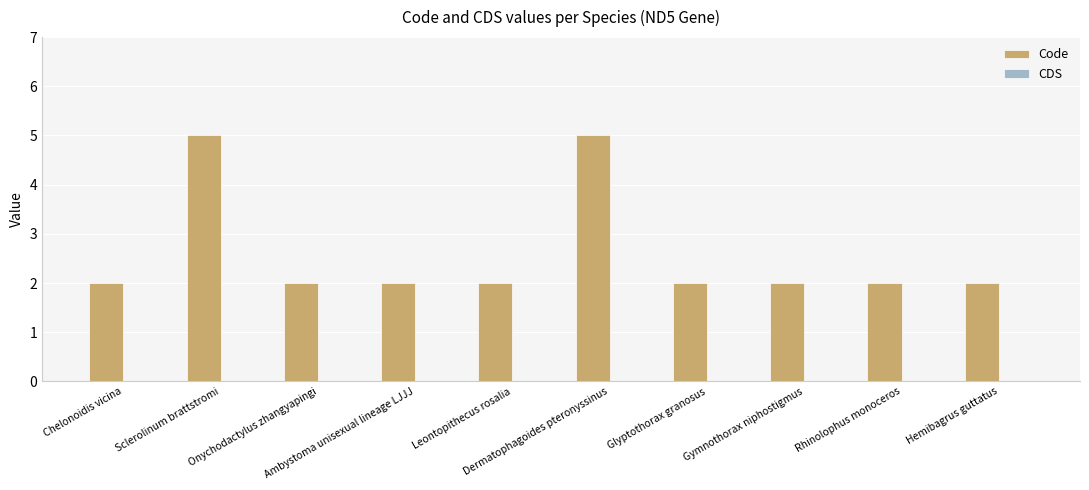

Count the number of categories in the chart.

10